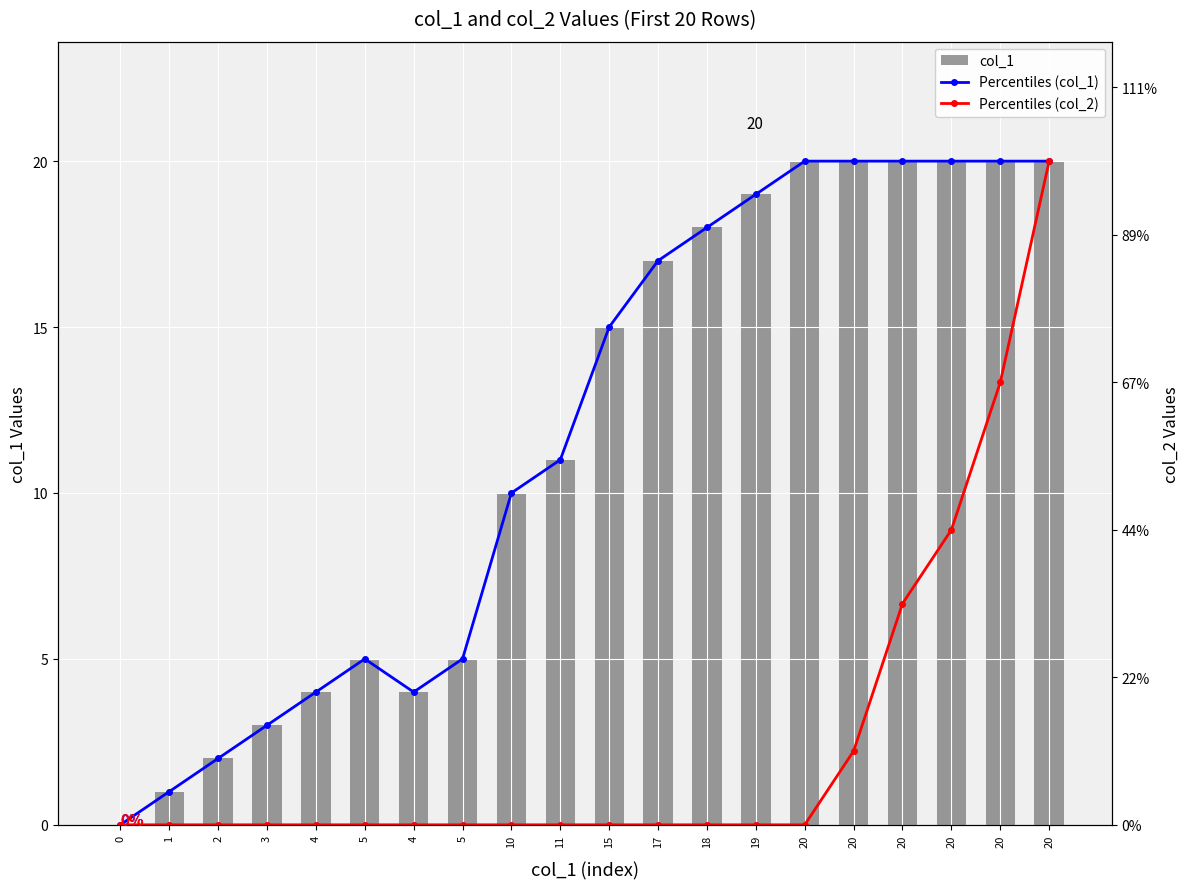

List the series in order of their peak value, lowest first.

Percentiles (col_1), Percentiles (col_2), col_1